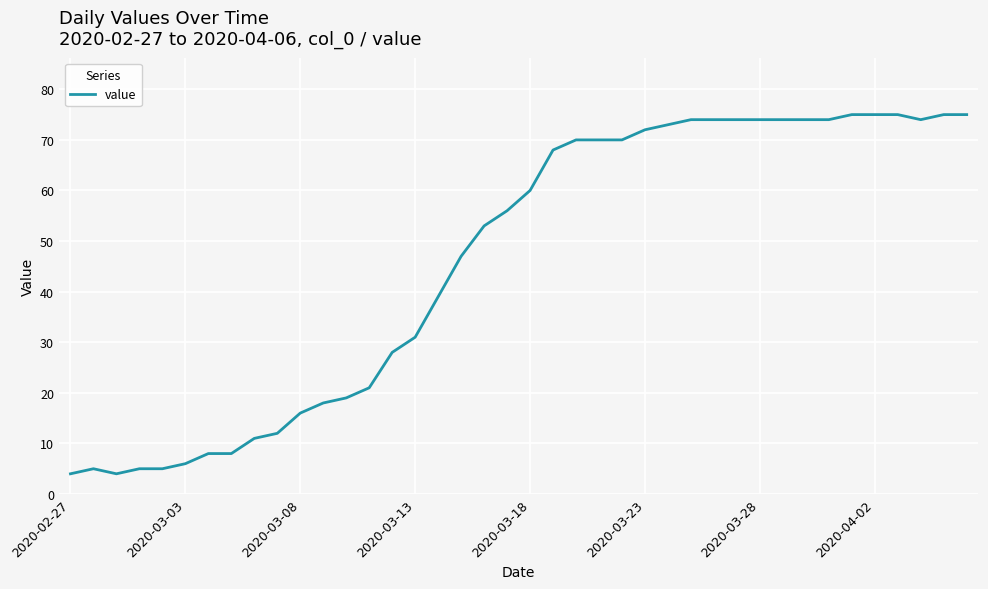

Reading right to left, transcribe all the data shown in this chart.

75	75	74	75	75	75	74	74	74	74	74	74	74	73	72	70	70	70	68	60	56	53	47	39	31	28	21	19	18	16	12	11	8	8	6	5	5	4	5	4